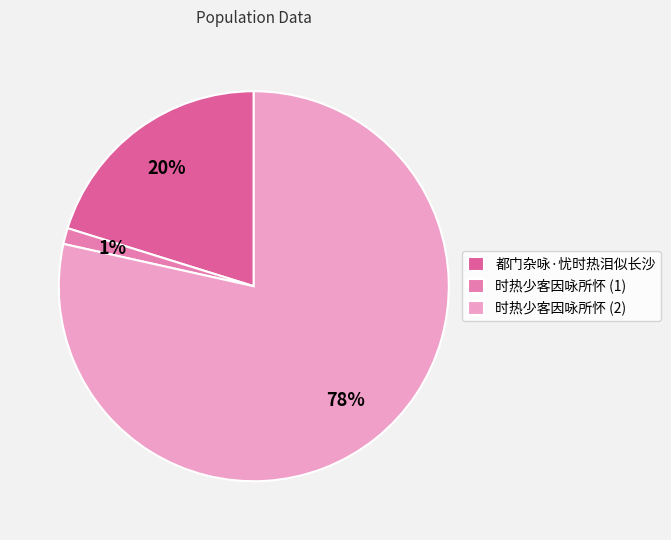

Which slice is the smallest?

时热少客因咏所怀 (1)